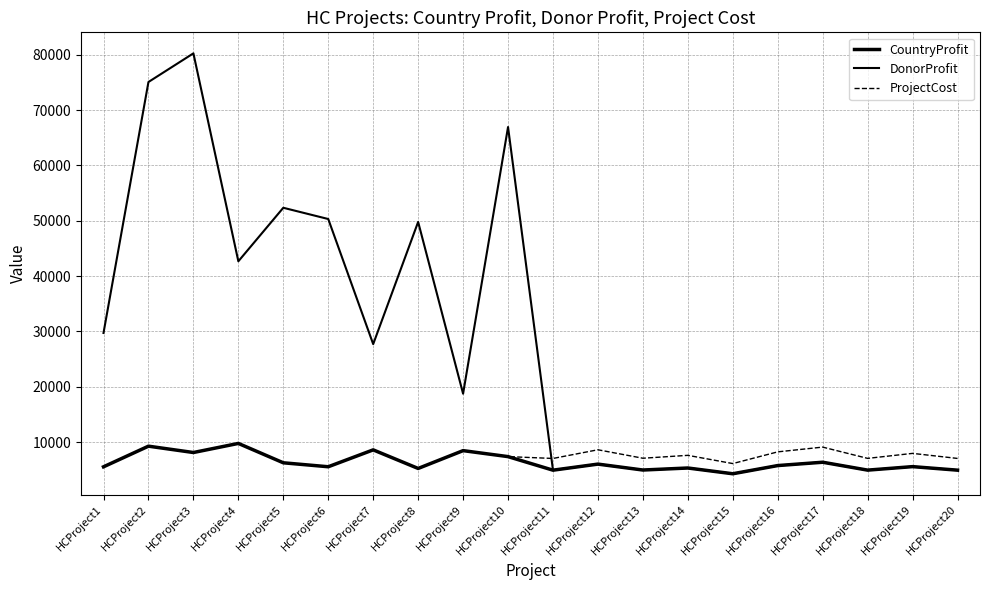

What is the difference between the second highest and second lowest values in the ProjectCost series?

3730